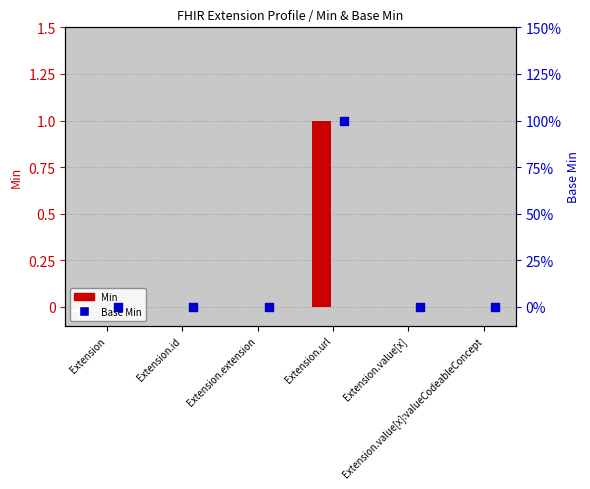

Which series has the largest Y range (max minus min)?

Min